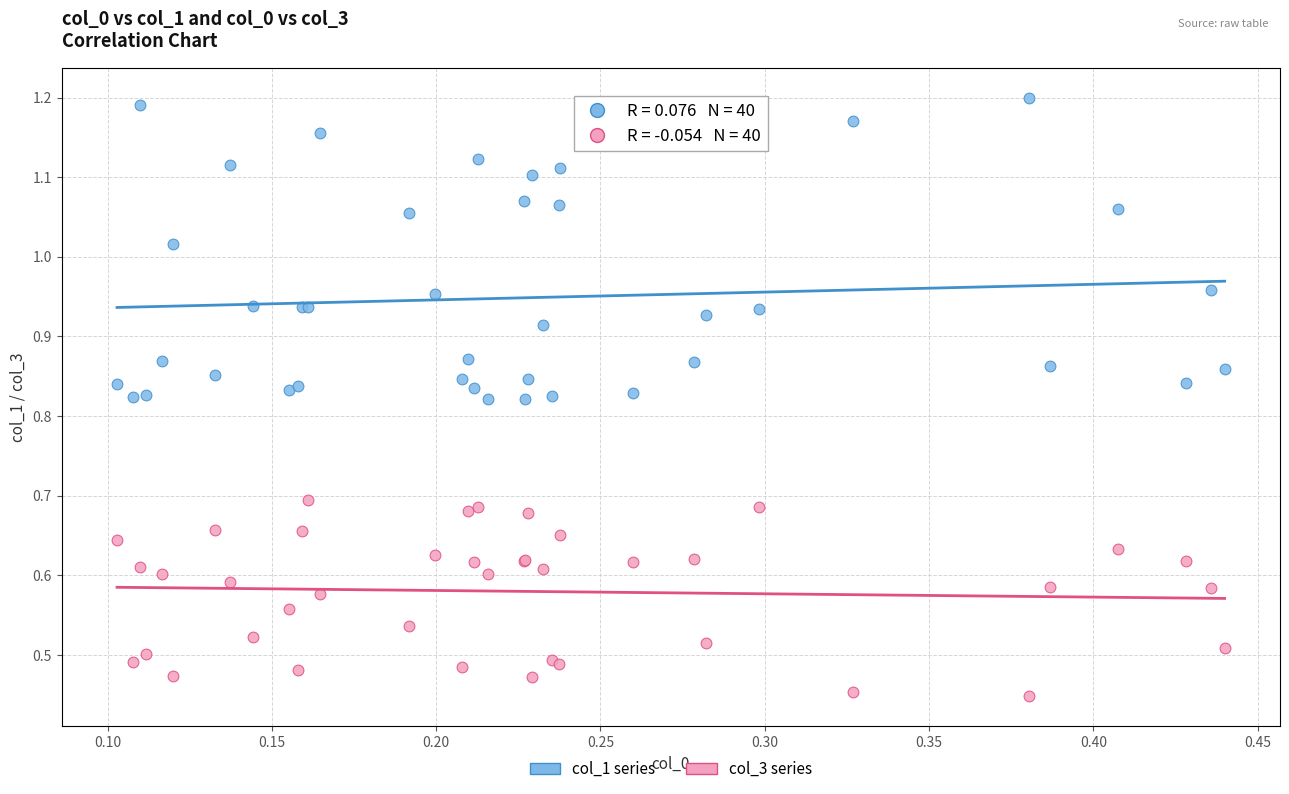

Which series has the largest Y range (max minus min)?

col_1 series